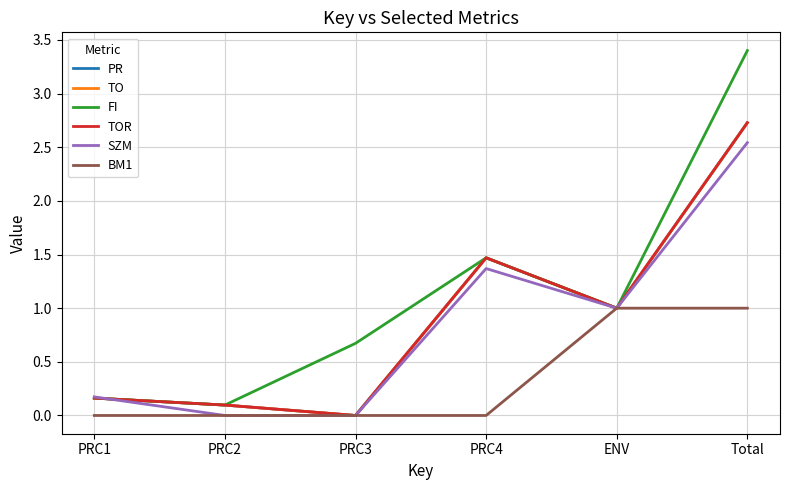

Is this an area chart (filled region under the line)?

No